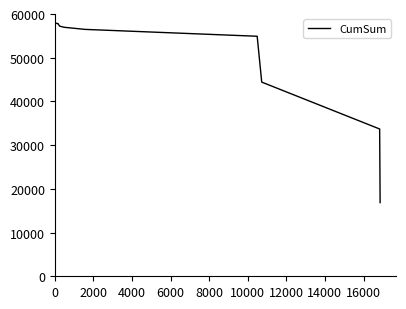

Count the number of data series in this chart.

1